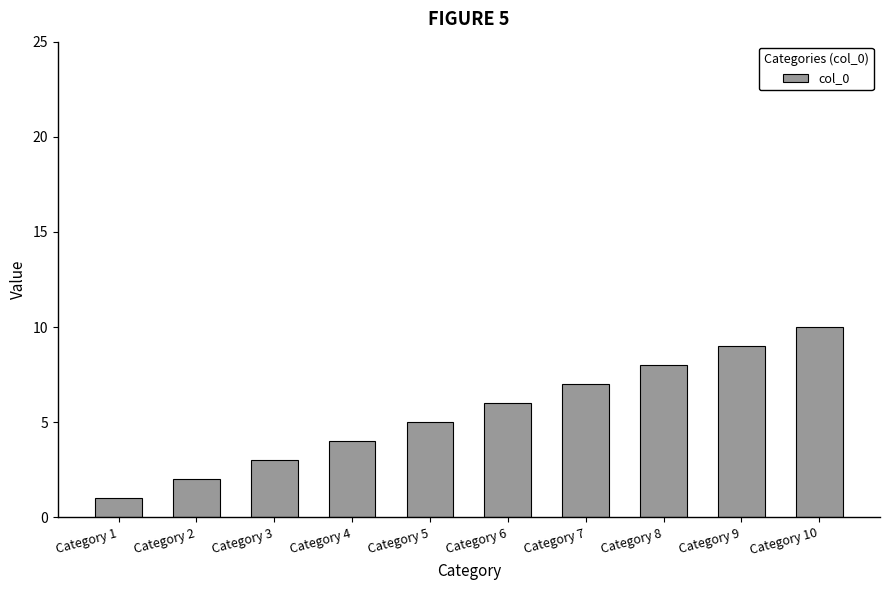

How many values are below 6?

5